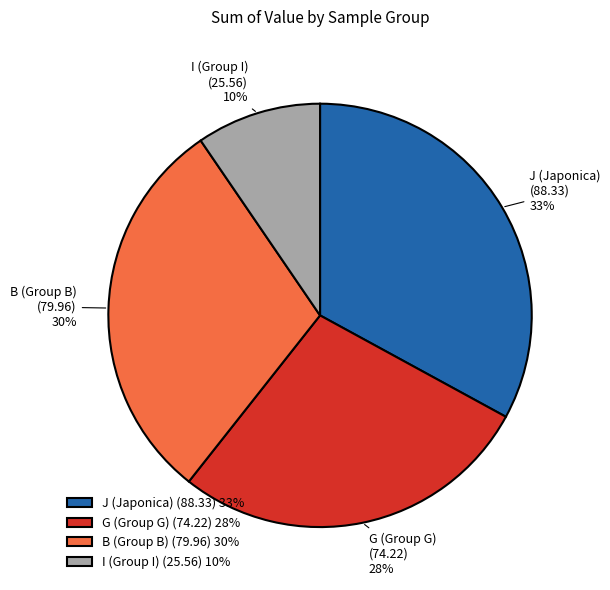

Do B (Group B) (79.96) 30% and I (Group I) (25.56) 10% together represent more than half of the pie?

No